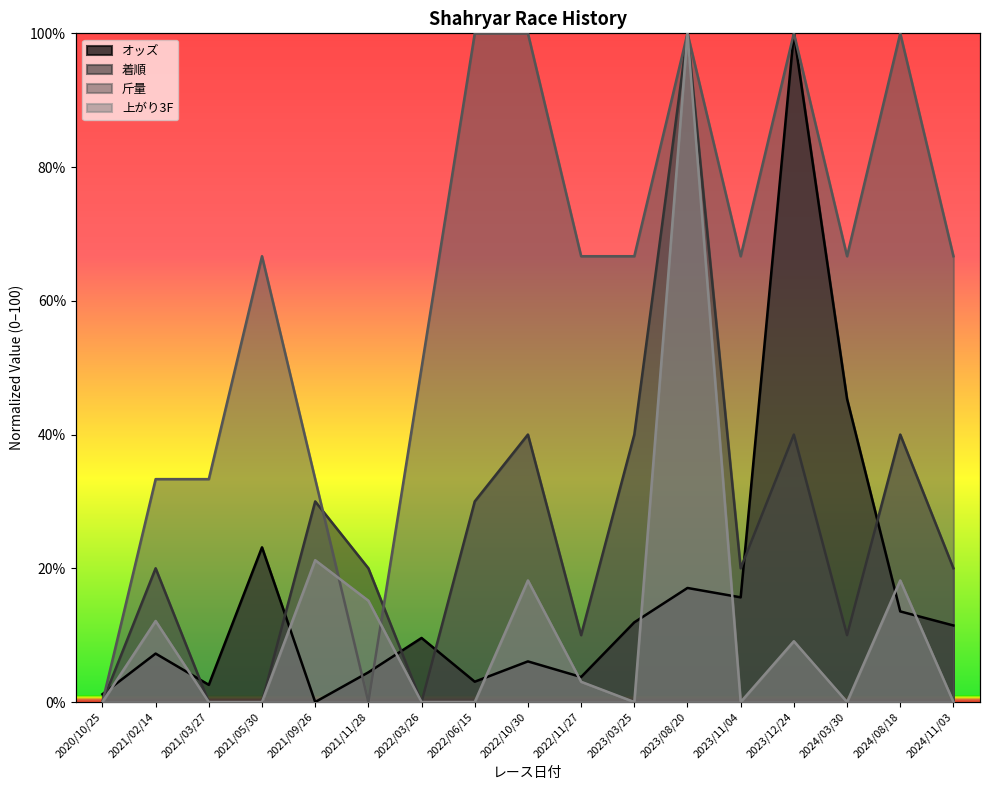

True or false: 上がり3F has a value of 0.0 at 2022/03/26.

True